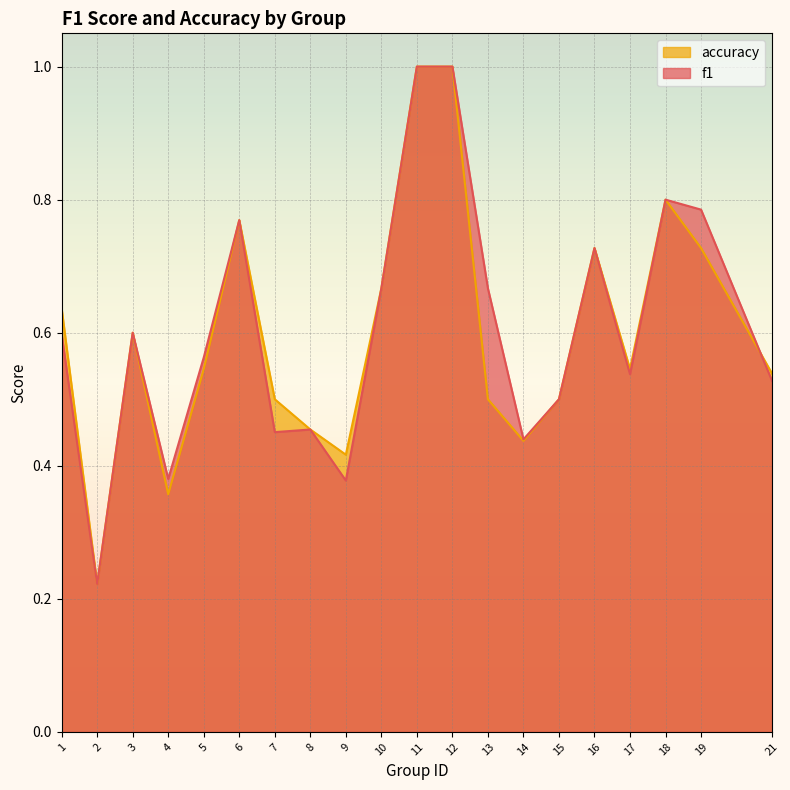

The accuracy series shows 0.9 at 13. True or false?

False